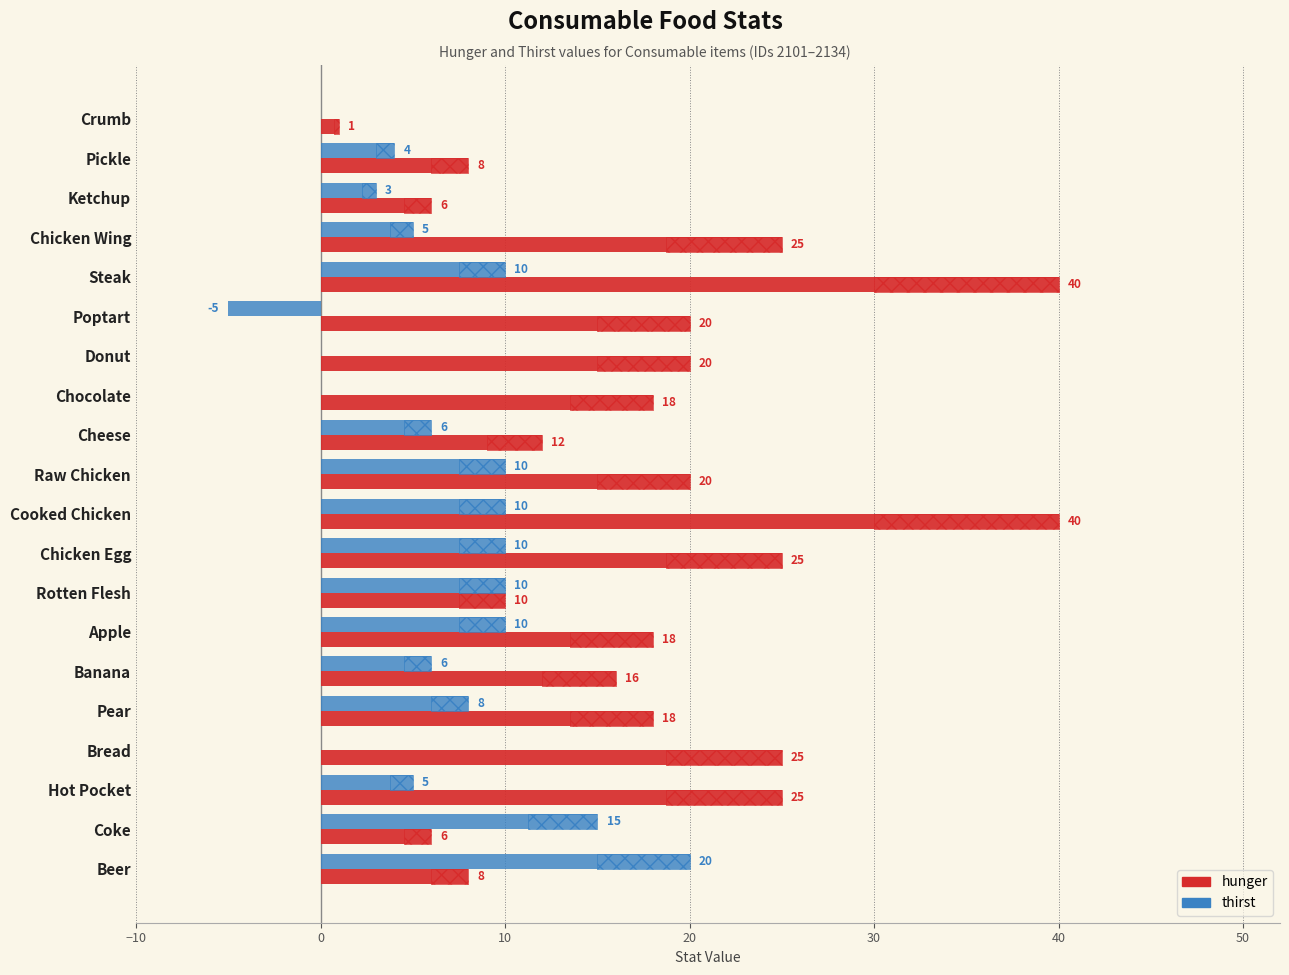

The value of hunger at Rotten Flesh is 14. True or false?

False